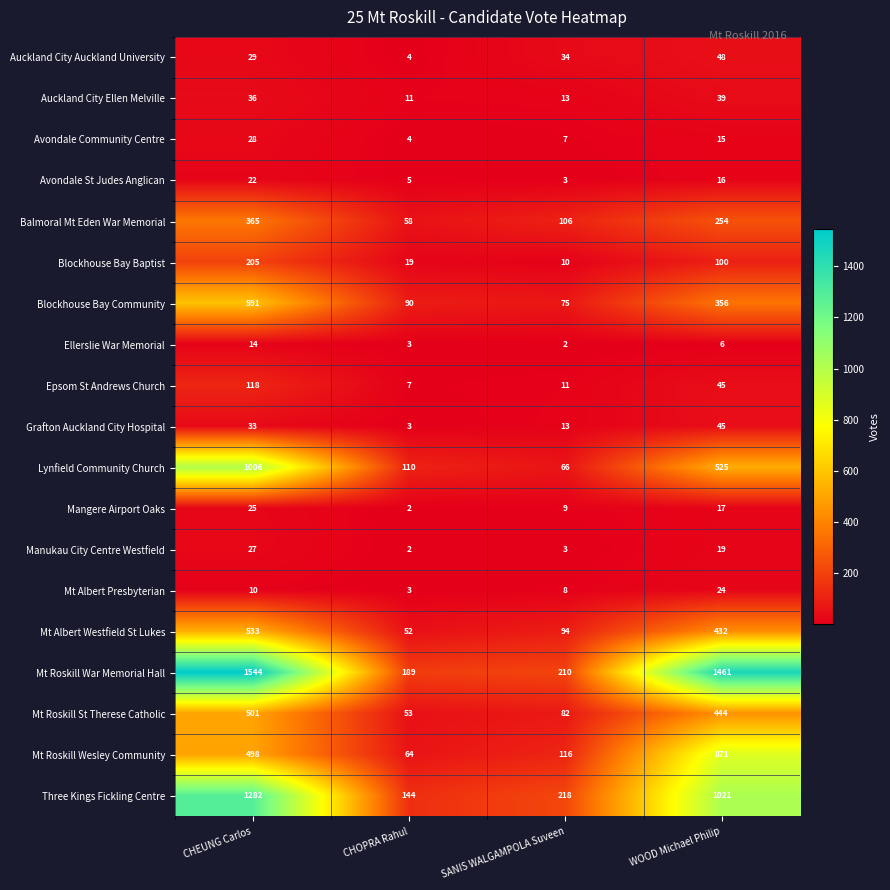

What is the spread (max minus min) of values at WOOD Michael Philip?

1455